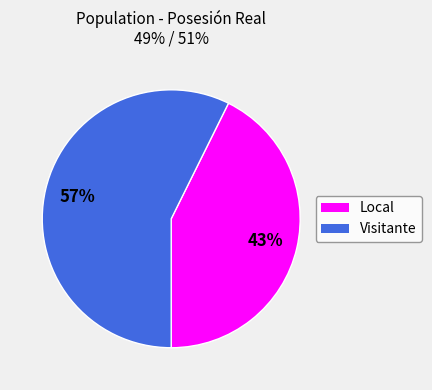

Count the number of slices in the pie.

2